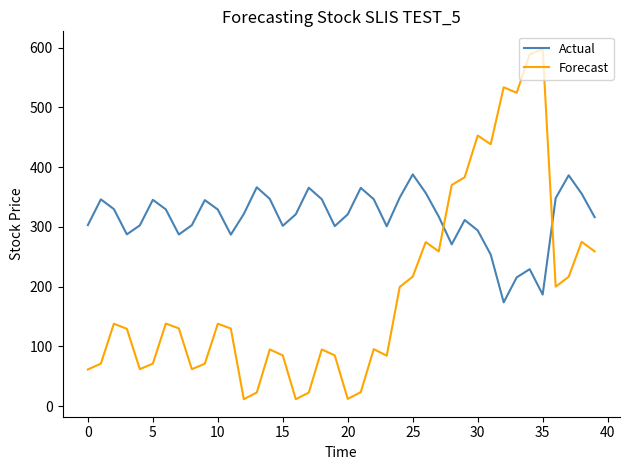

How many interior local valleys does the Actual series have?

9